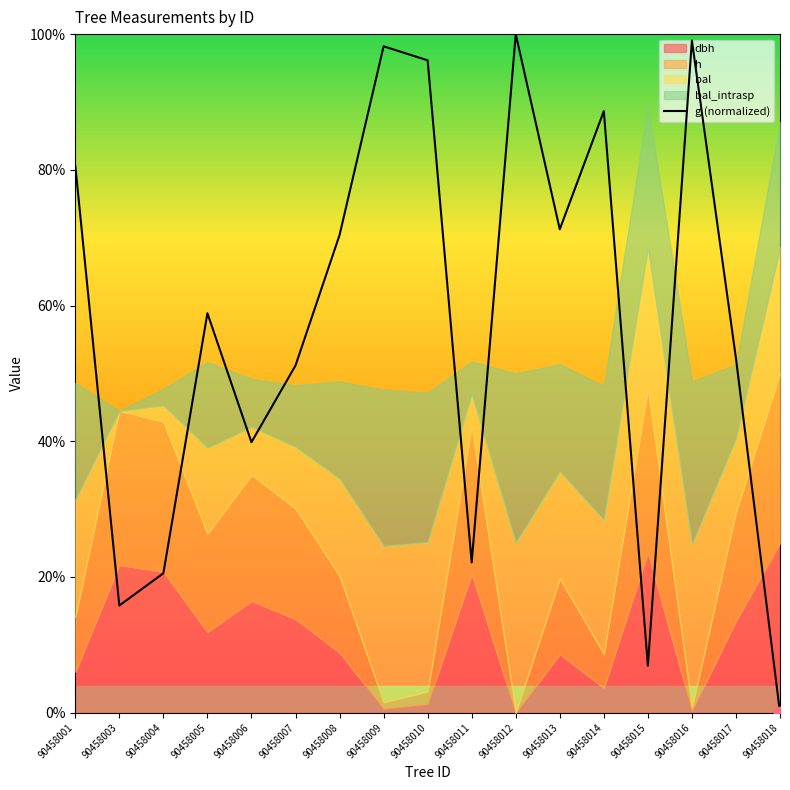

Approximately how many times larger is the value at 90458004 compared to 90458008?

0.3